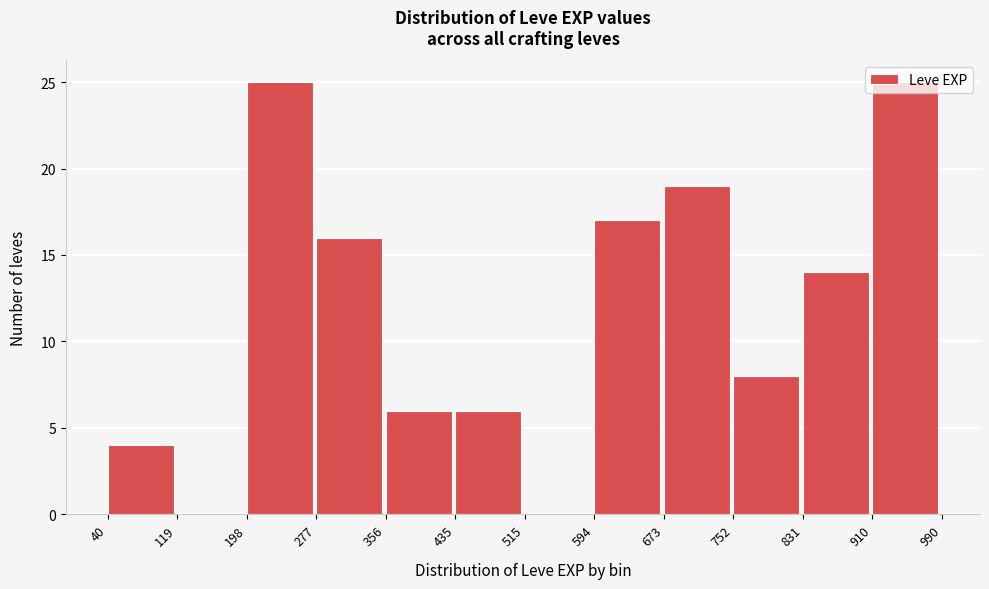

How tall is the bar that spans 594 to 673 on the x-axis? The values are not printed on the chart, so give them approximately, as read against the axis.

17